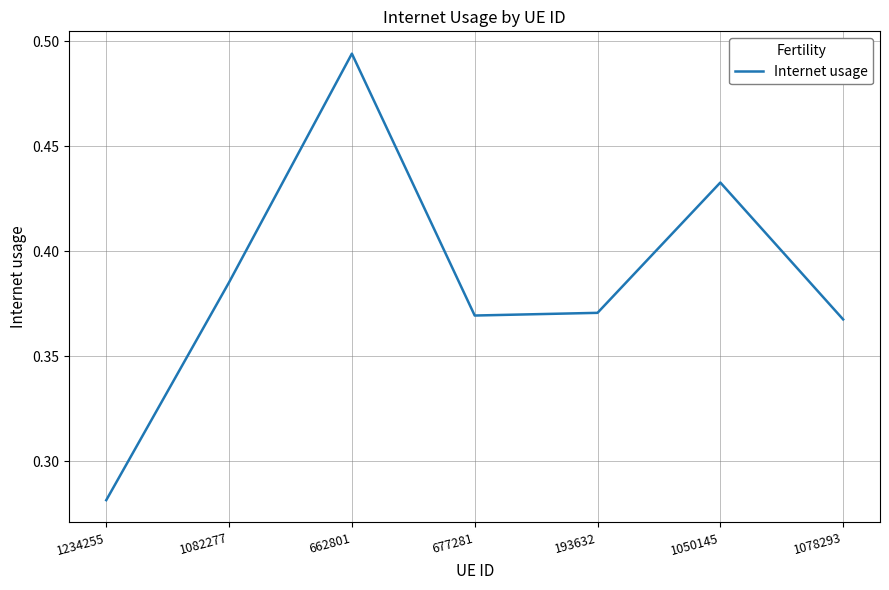

At which label is the value closest to 0?

1234255